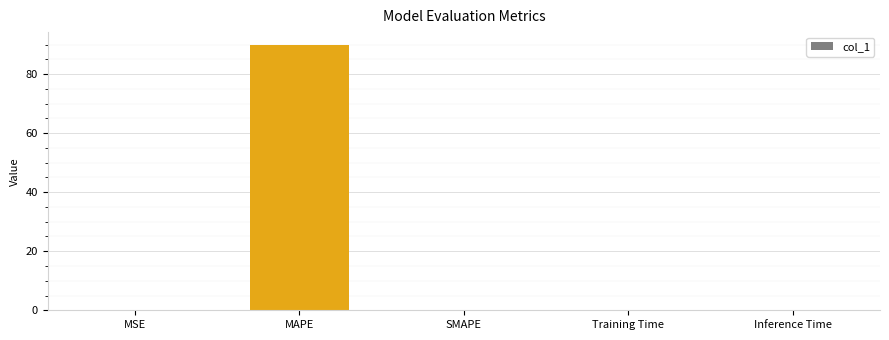

The chart shows a value of 124.0 at MAPE. True or false?

False